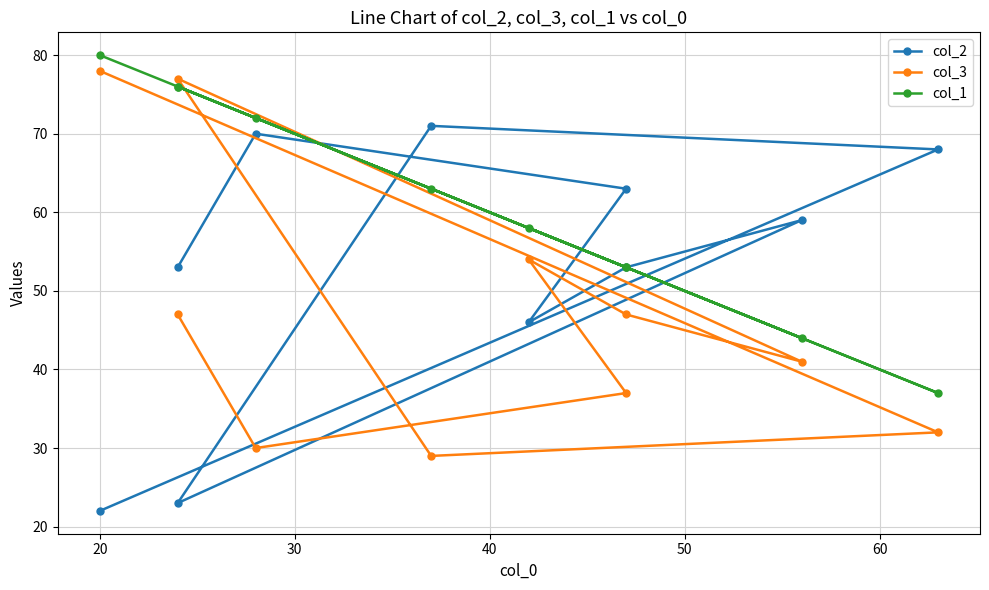

Is it true that col_2 equals 13 at 20?

False